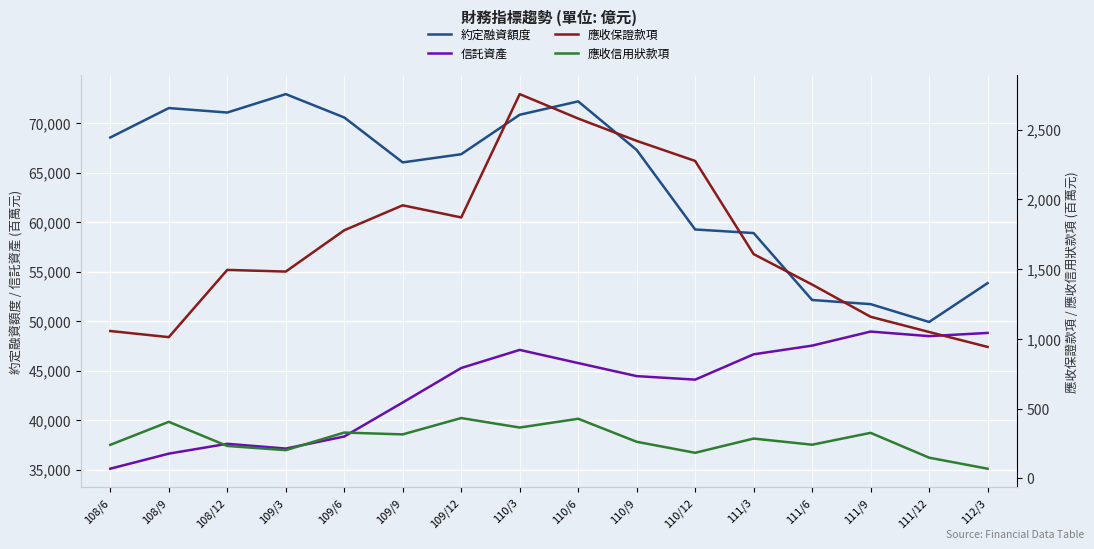

Is it true that 應收信用狀款項 equals 260 at 110/12?

False